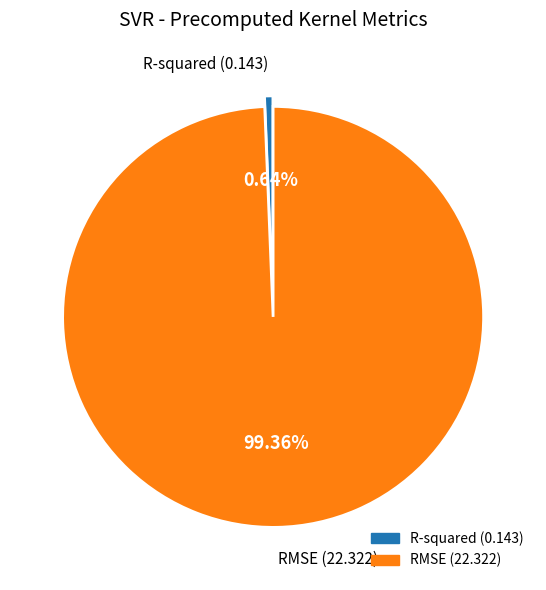

Between R-squared (0.143) and RMSE (22.322), which is larger?

RMSE (22.322)